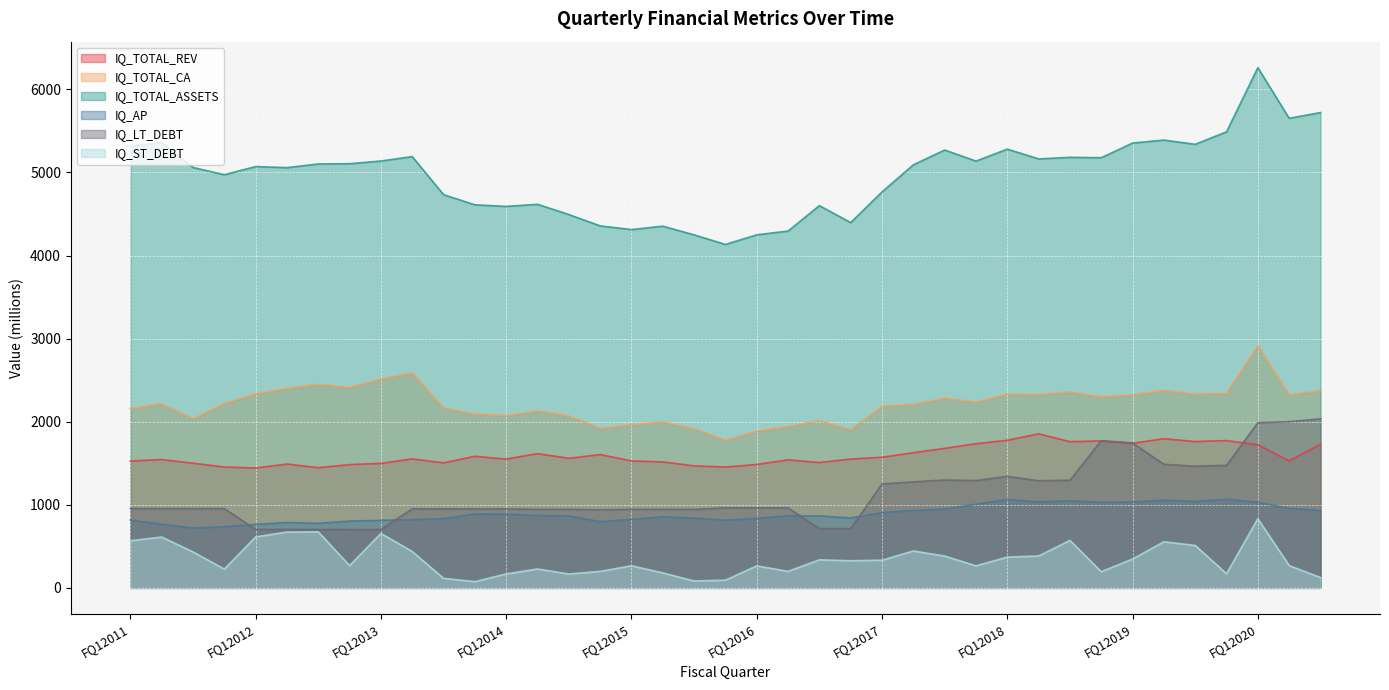

The value of IQ_ST_DEBT at FQ32018 is 832.9. True or false?

False